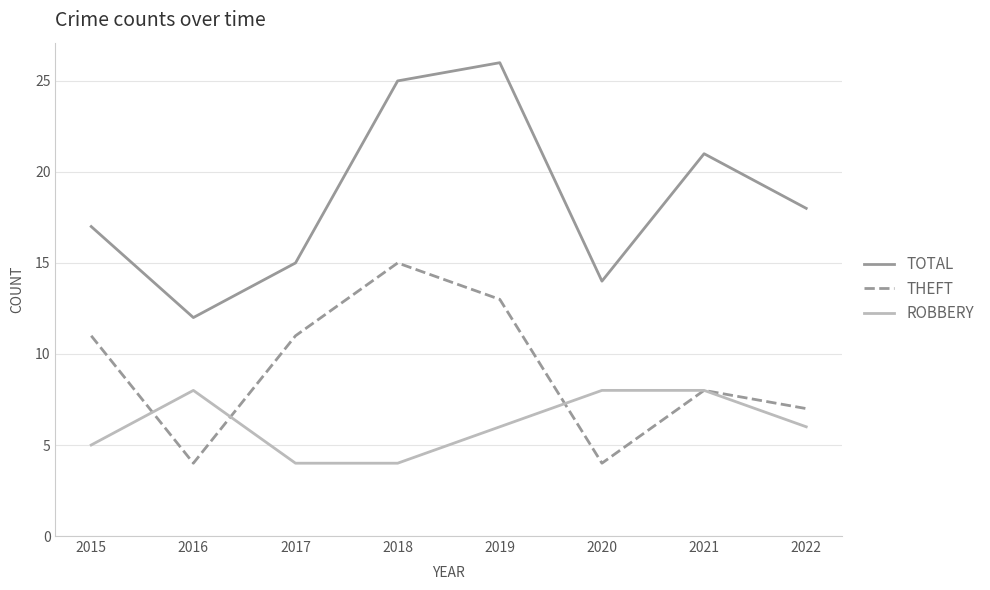

At which label does TOTAL reach its minimum?

2016